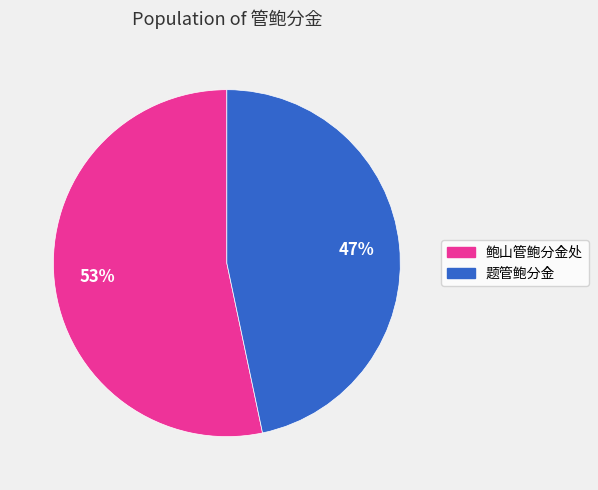

Which has a higher value, 题管鲍分金 or 鲍山管鲍分金处?

鲍山管鲍分金处